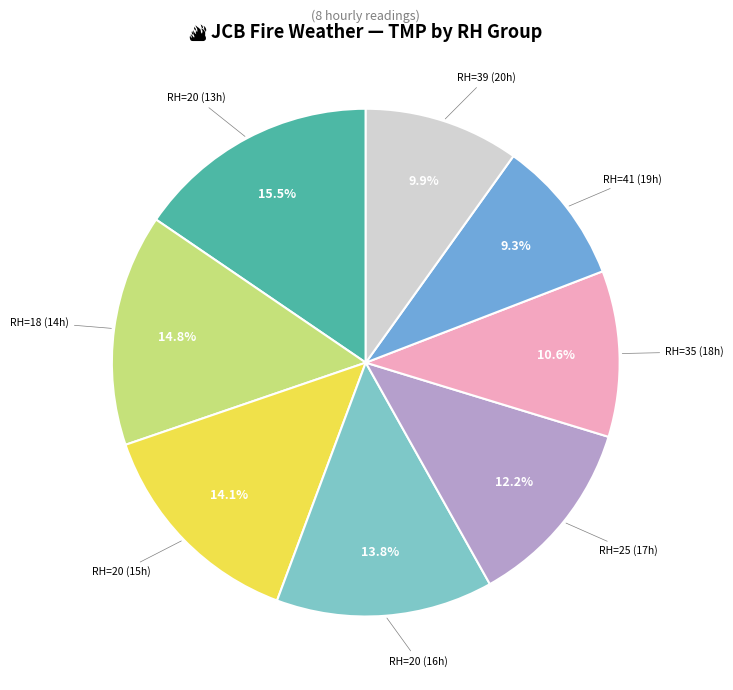

Does any single category account for the majority?

No